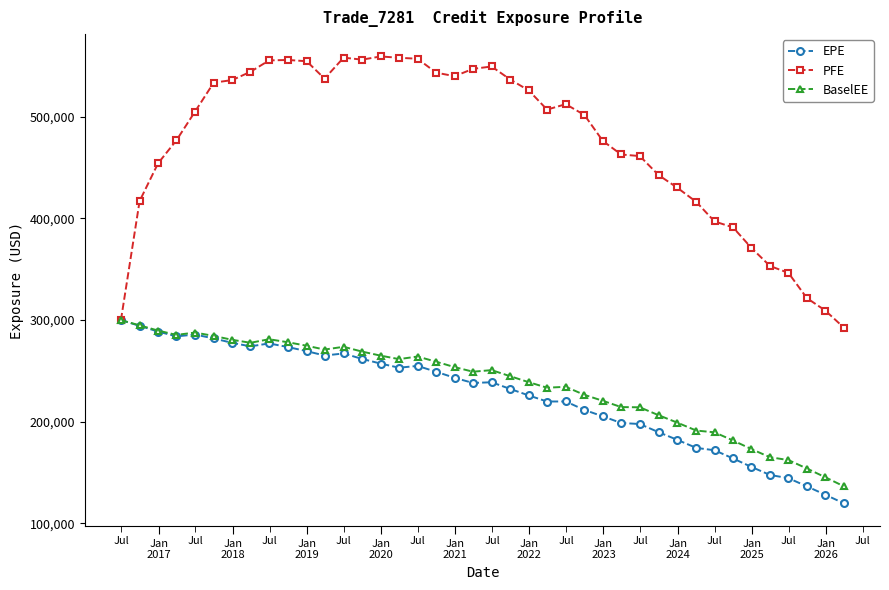

Which series has the widest spread of values?

PFE